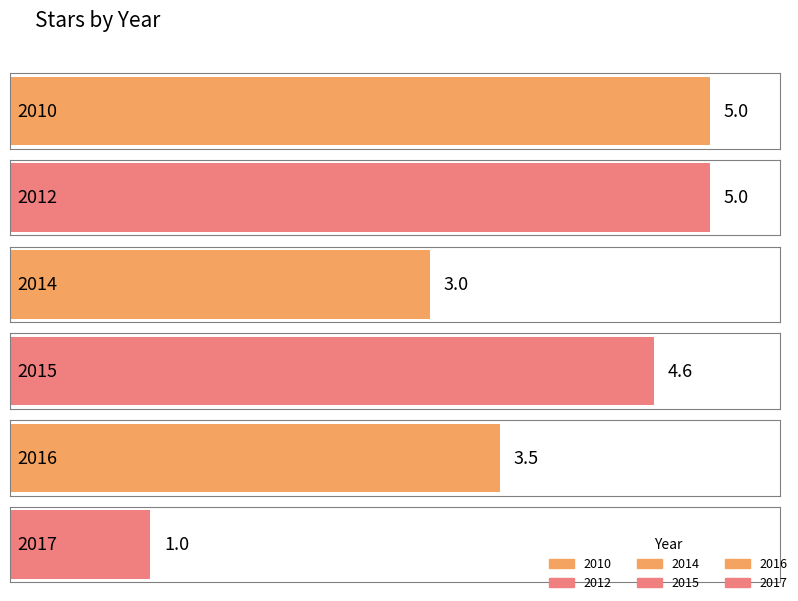

At which category does the chart reach its peak across all series?

2010